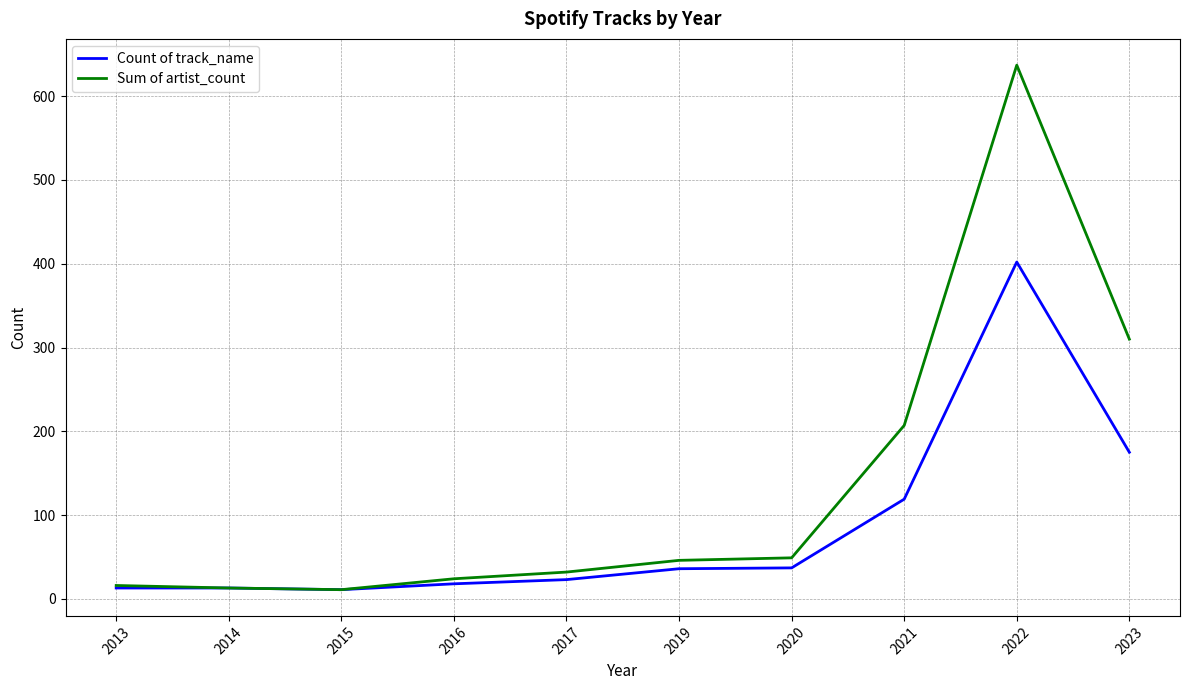

How many categories are shown in the chart?

10